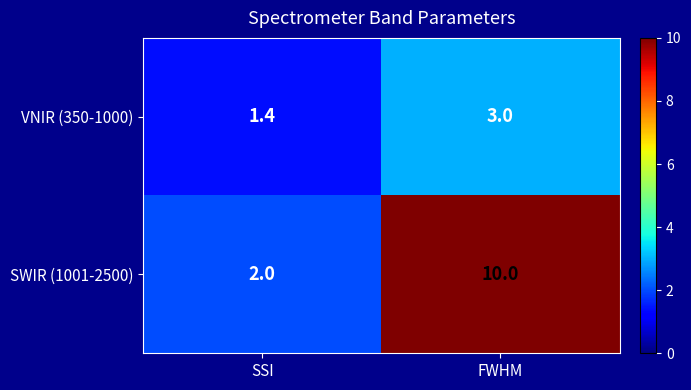

True or false: VNIR (350-1000) has a value of 0.9 at FWHM.

False